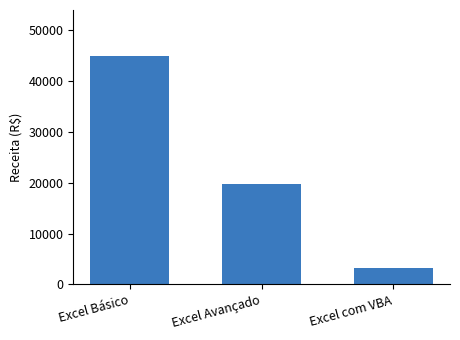

The chart shows a value of 45000 at Excel Básico. True or false?

True